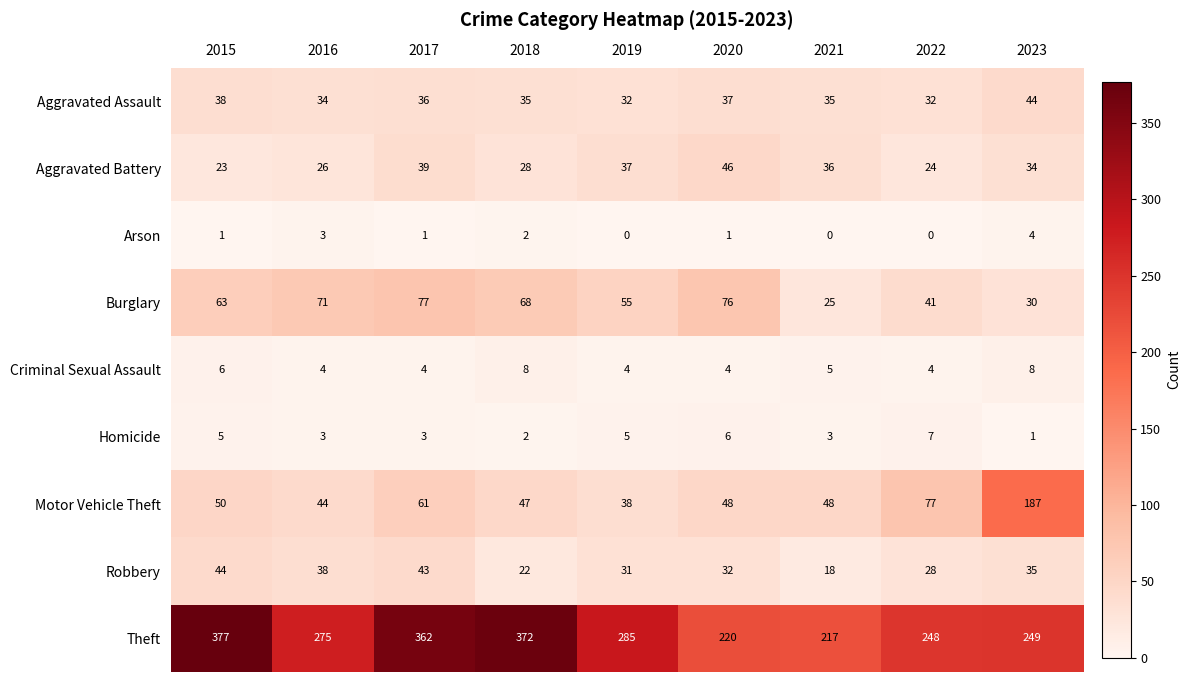

Between 2016 and 2019, which series saw the biggest shift?

Burglary